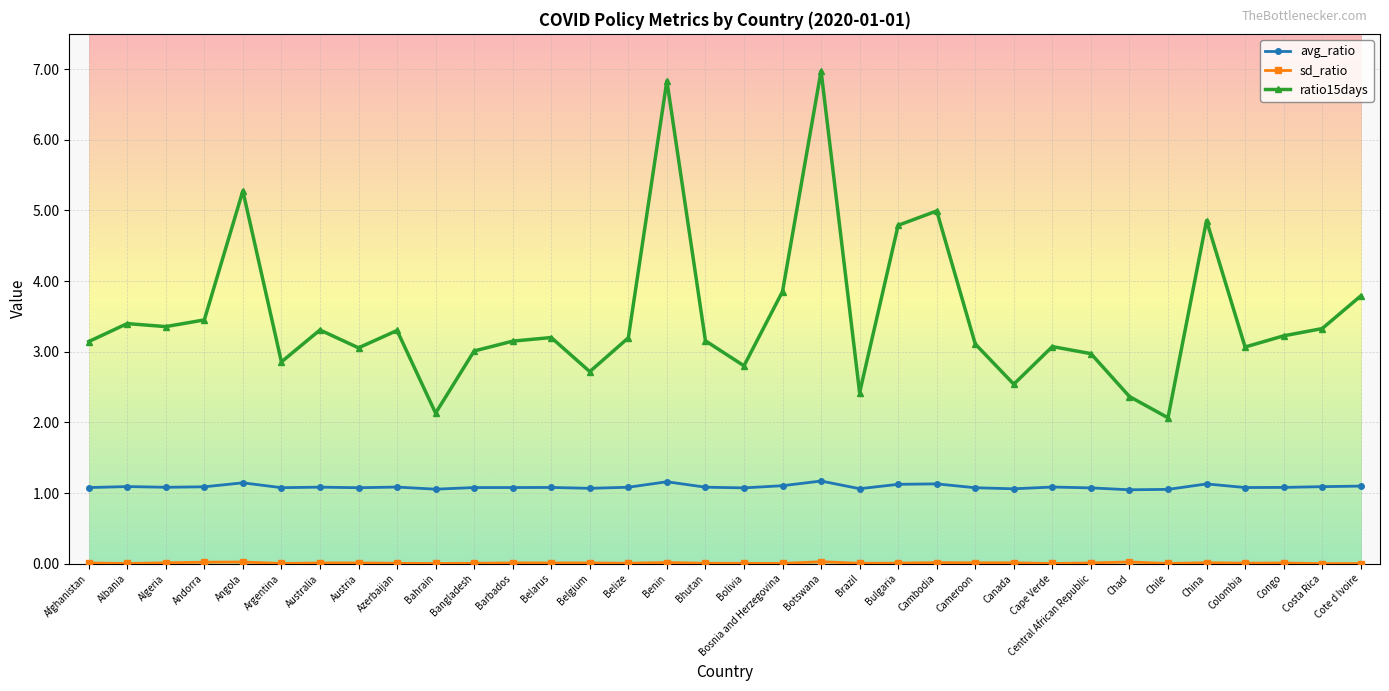

What is the maximum value shown in the chart?

7.0